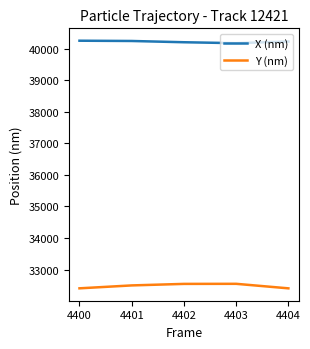

List the series in order of their overall mean, lowest first.

Y (nm), X (nm)